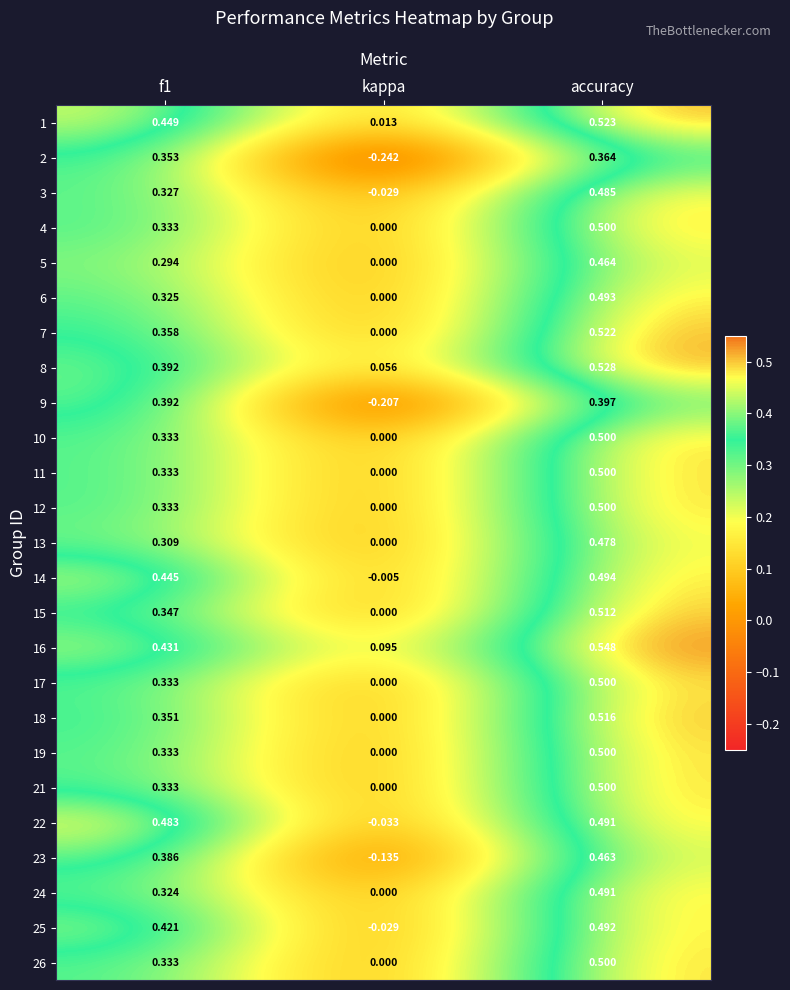

Where is 21 nearest to the value 0?

kappa